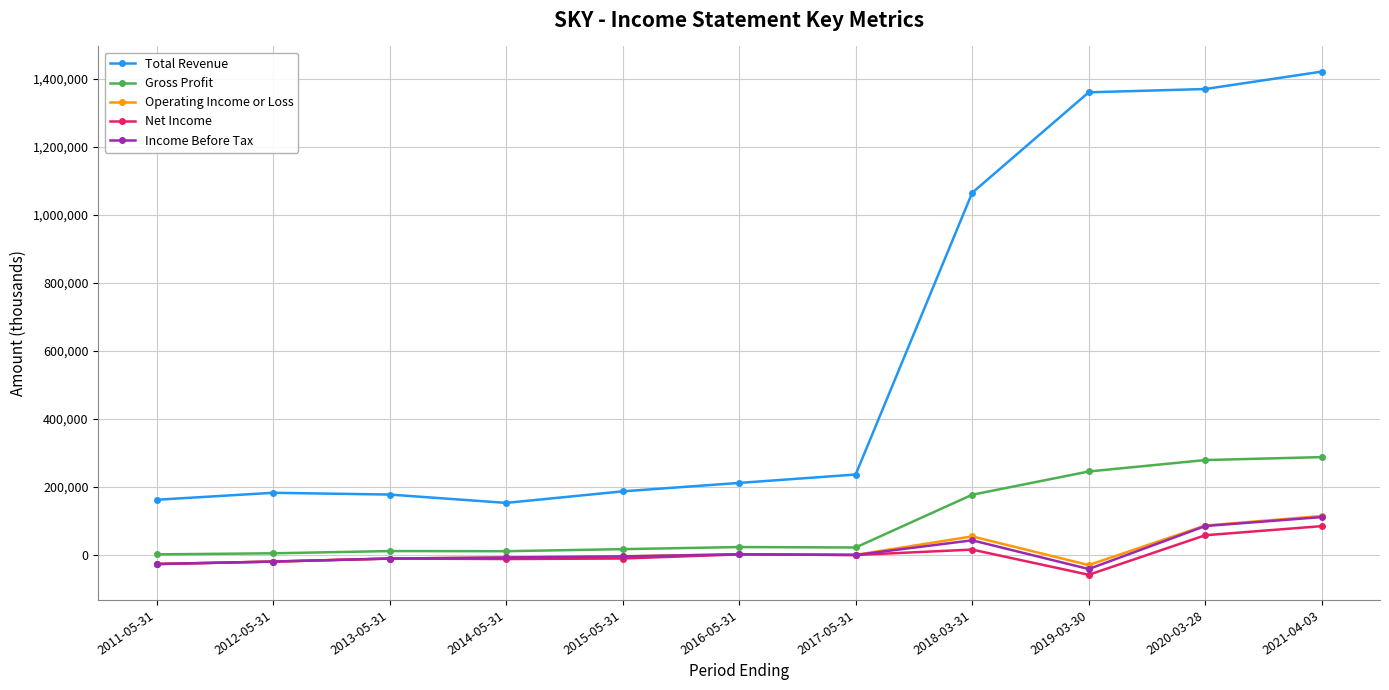

What position from the right is 2016-05-31?

6